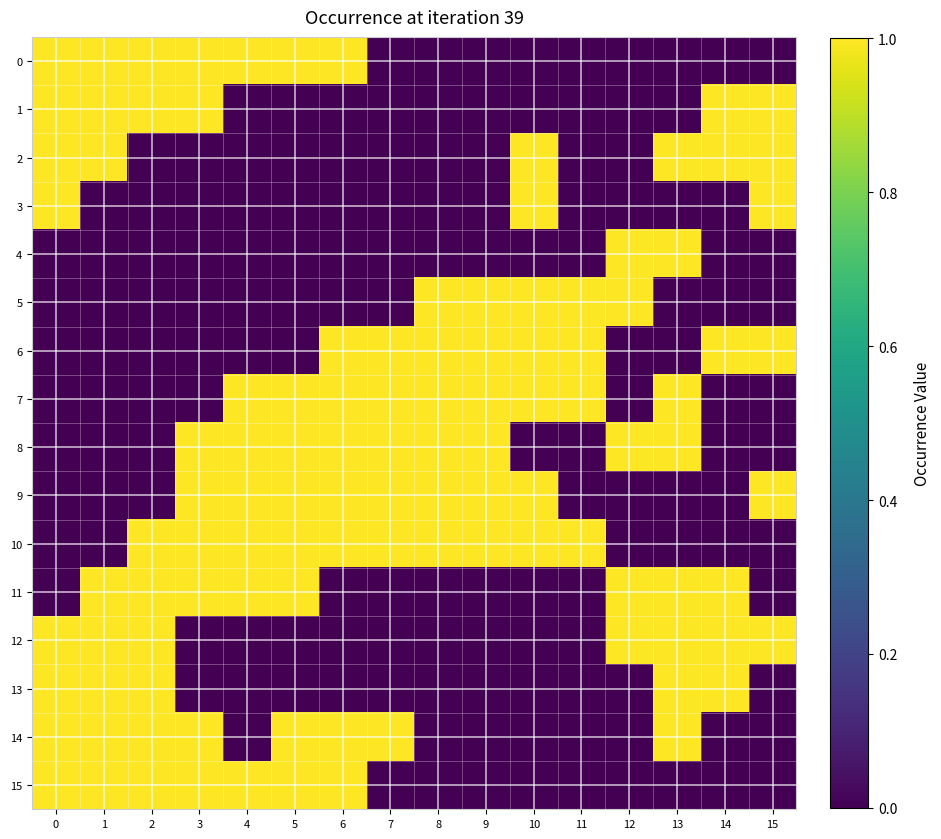

Reading right to left, extract all data points from this chart.

0: 15=0	14=0	13=0	12=0	11=0	10=0	9=0	8=0	7=0	6=1	5=1	4=1	3=1	2=1	1=1	0=1
1: 15=1	14=1	13=0	12=0	11=0	10=0	9=0	8=0	7=0	6=0	5=0	4=0	3=1	2=1	1=1	0=1
2: 15=1	14=1	13=1	12=0	11=0	10=1	9=0	8=0	7=0	6=0	5=0	4=0	3=0	2=0	1=1	0=1
3: 15=1	14=0	13=0	12=0	11=0	10=1	9=0	8=0	7=0	6=0	5=0	4=0	3=0	2=0	1=0	0=1
4: 15=0	14=0	13=1	12=1	11=0	10=0	9=0	8=0	7=0	6=0	5=0	4=0	3=0	2=0	1=0	0=0
5: 15=0	14=0	13=0	12=1	11=1	10=1	9=1	8=1	7=0	6=0	5=0	4=0	3=0	2=0	1=0	0=0
6: 15=1	14=1	13=0	12=0	11=1	10=1	9=1	8=1	7=1	6=1	5=0	4=0	3=0	2=0	1=0	0=0
7: 15=0	14=0	13=1	12=0	11=1	10=1	9=1	8=1	7=1	6=1	5=1	4=1	3=0	2=0	1=0	0=0
8: 15=0	14=0	13=1	12=1	11=0	10=0	9=1	8=1	7=1	6=1	5=1	4=1	3=1	2=0	1=0	0=0
9: 15=1	14=0	13=0	12=0	11=0	10=1	9=1	8=1	7=1	6=1	5=1	4=1	3=1	2=0	1=0	0=0
10: 15=0	14=0	13=0	12=0	11=1	10=1	9=1	8=1	7=1	6=1	5=1	4=1	3=1	2=1	1=0	0=0
11: 15=0	14=1	13=1	12=1	11=0	10=0	9=0	8=0	7=0	6=0	5=1	4=1	3=1	2=1	1=1	0=0
12: 15=1	14=1	13=1	12=1	11=0	10=0	9=0	8=0	7=0	6=0	5=0	4=0	3=0	2=1	1=1	0=1
13: 15=0	14=1	13=1	12=0	11=0	10=0	9=0	8=0	7=0	6=0	5=0	4=0	3=0	2=1	1=1	0=1
14: 15=0	14=0	13=1	12=0	11=0	10=0	9=0	8=0	7=1	6=1	5=1	4=0	3=1	2=1	1=1	0=1
15: 15=0	14=0	13=0	12=0	11=0	10=0	9=0	8=0	7=0	6=1	5=1	4=1	3=1	2=1	1=1	0=1